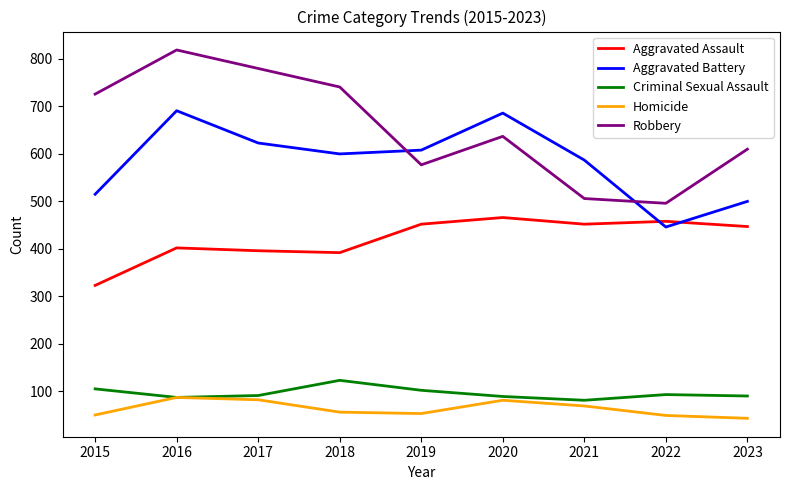

Which series has the largest range (max minus min)?

Robbery